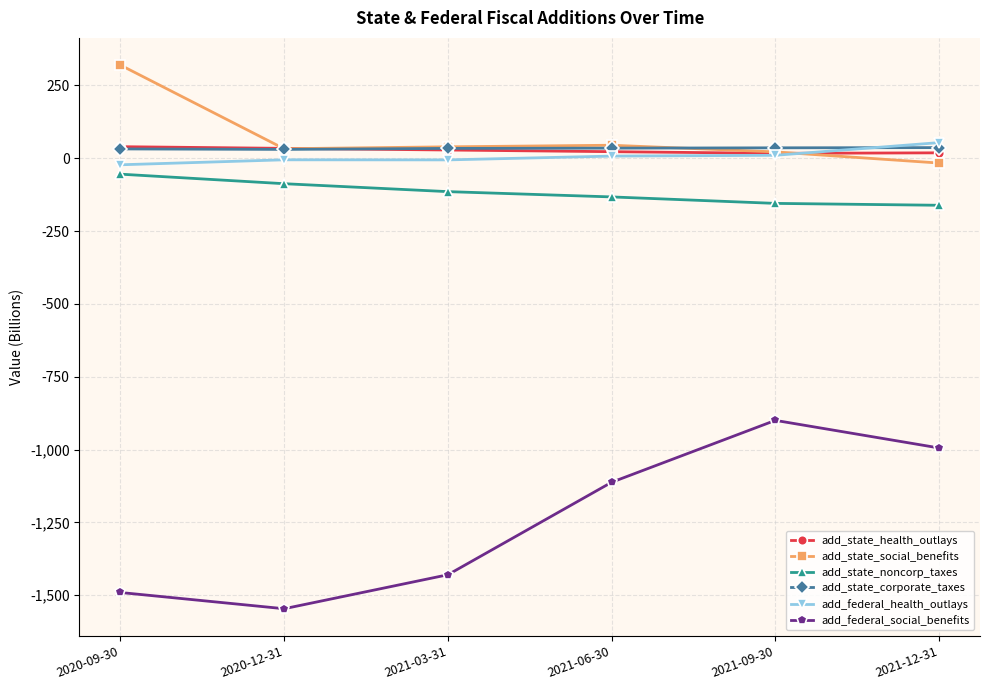

True or false: add_federal_social_benefits and add_state_social_benefits intersect in this chart.

False